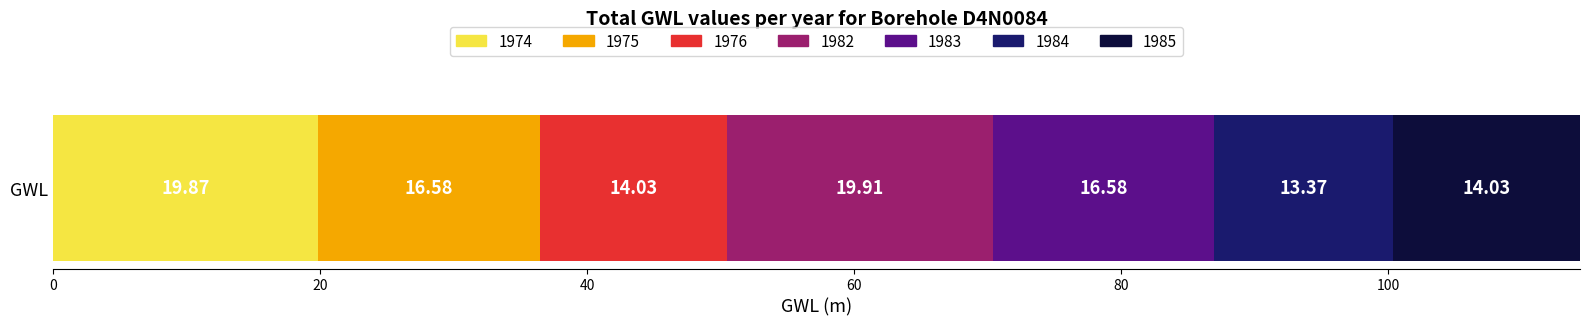

What are all the series names shown in the legend?

1974, 1975, 1976, 1982, 1983, 1984, 1985